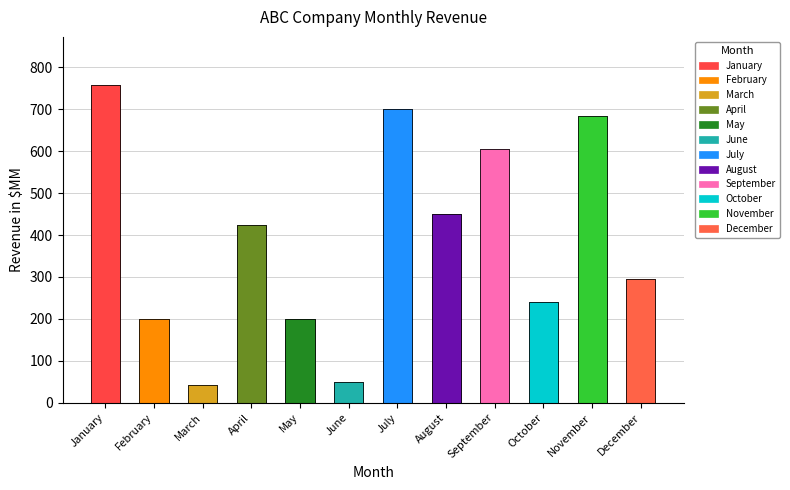

List the labels in order of value, smallest first.

March, June, February, May, October, December, April, August, September, November, July, January